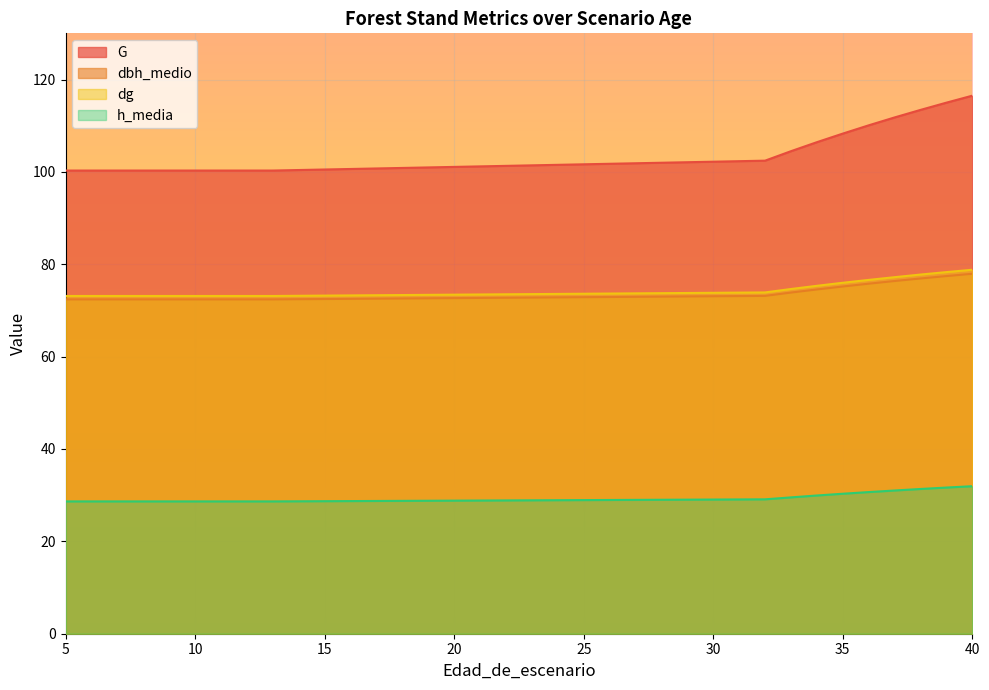

What is the difference between the maximum and minimum values in the G series?

16.2